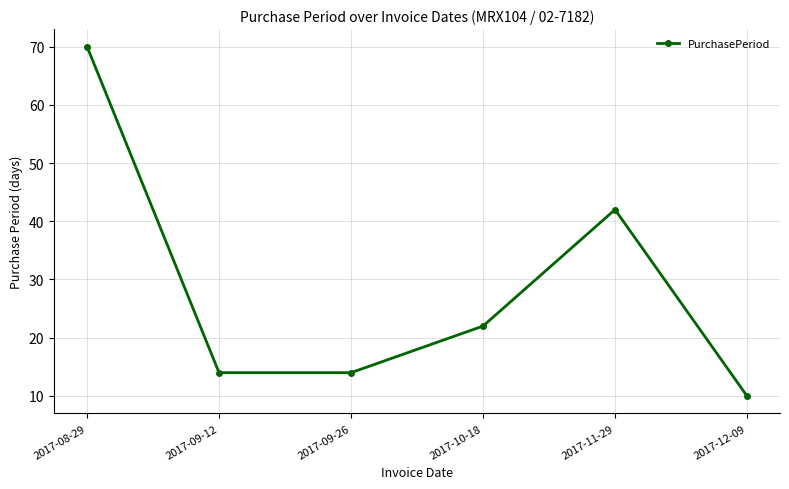

The value at 2017-09-12 is 14. True or false?

True